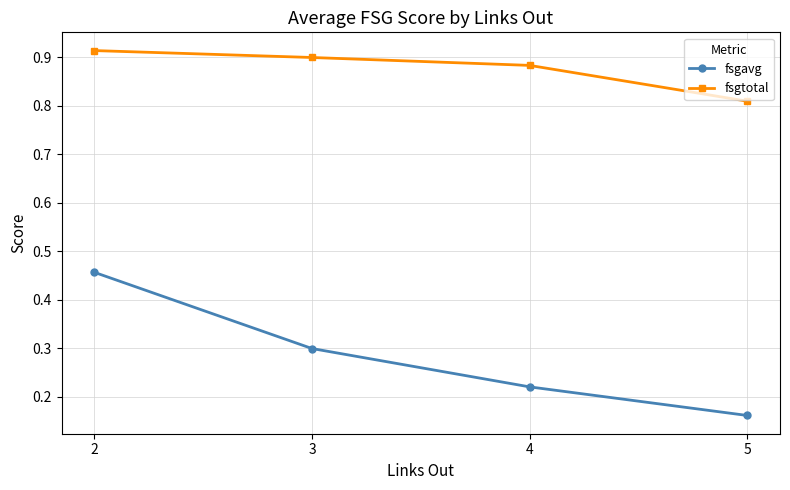

True or false: fsgavg has a value of 0.4 at 3.

False